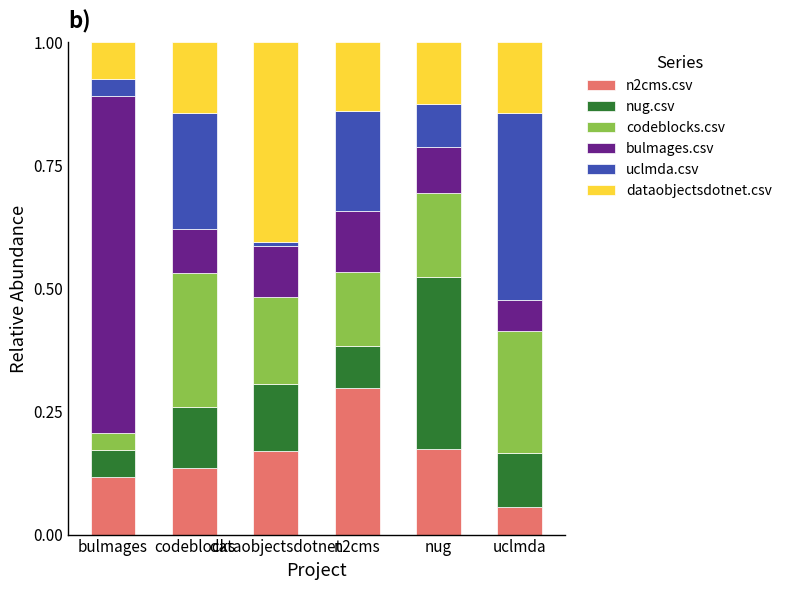

What is the label of the 2nd bar from the left?

codeblocks